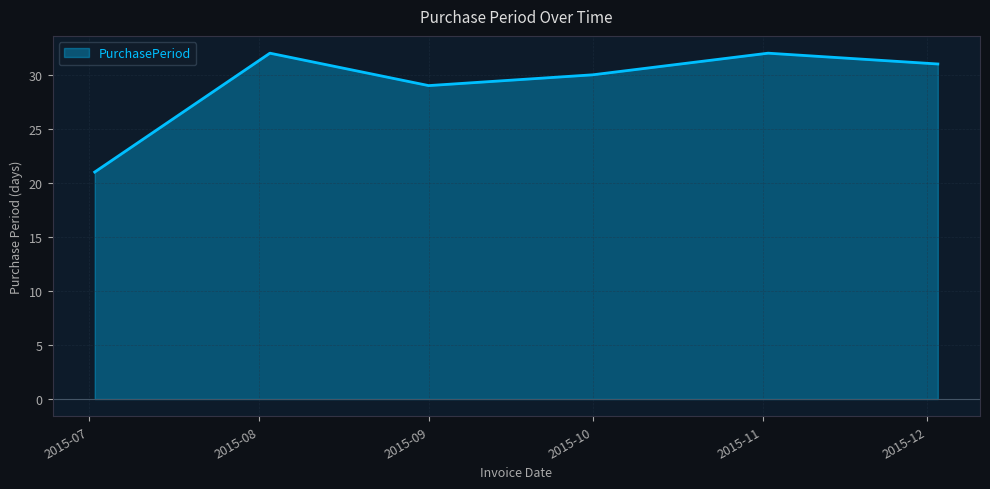

What is the smallest value displayed?

21